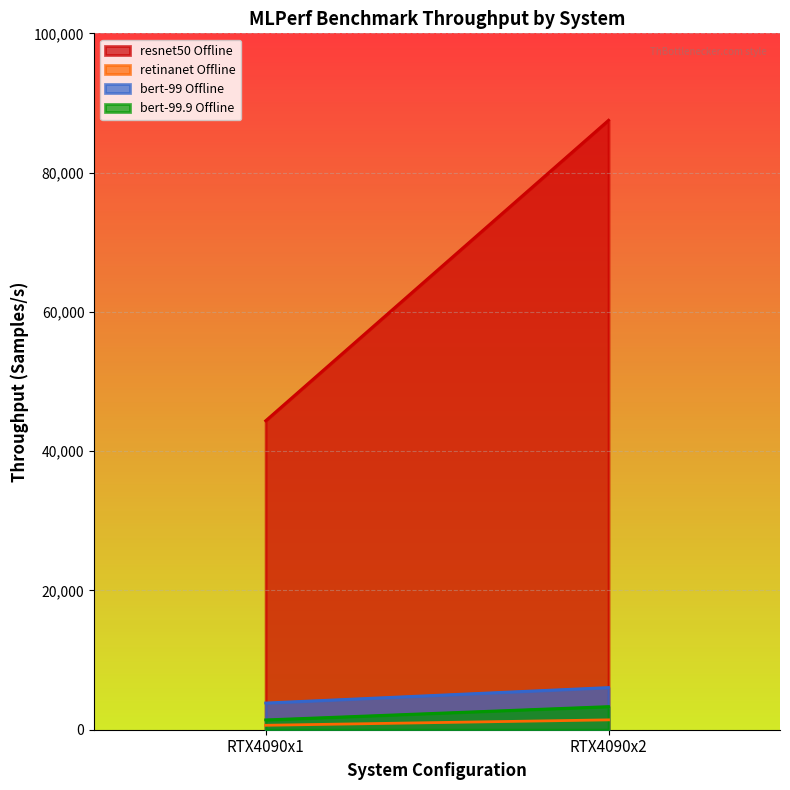

True or false: retinanet Offline (Samples/s) and bert-99.9 Offline (Samples/s) cross at least once.

False